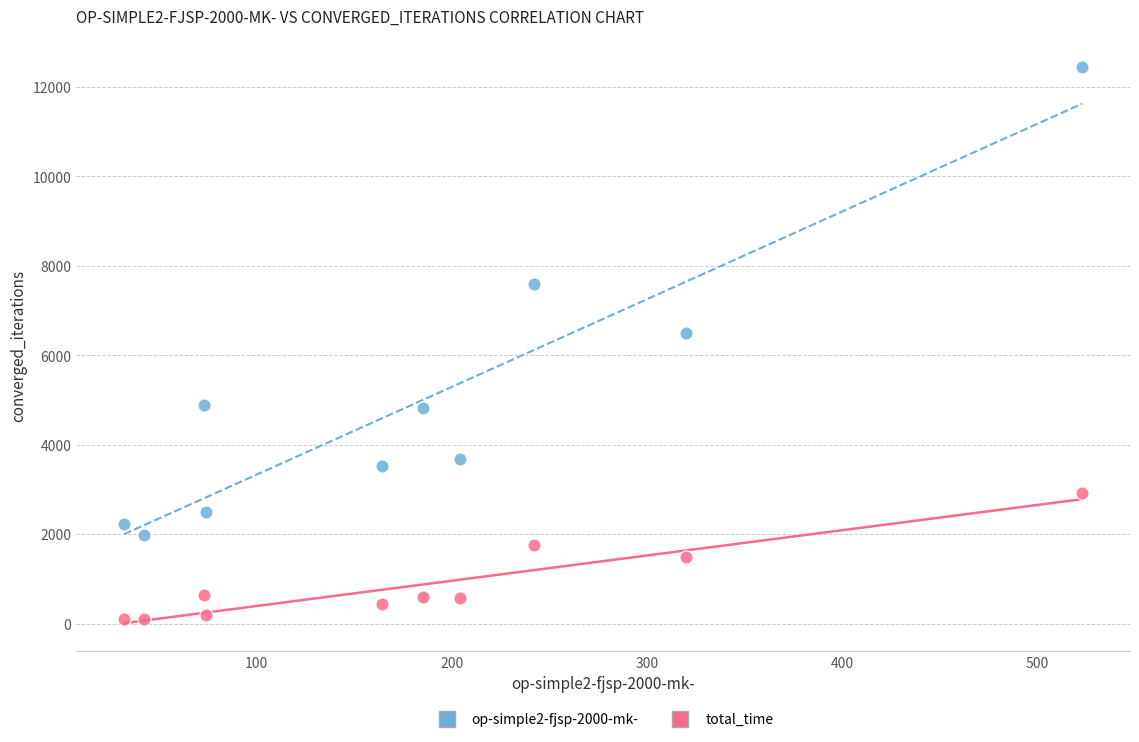

Across all data points, what is the range of X values (max minus min)?

491.0